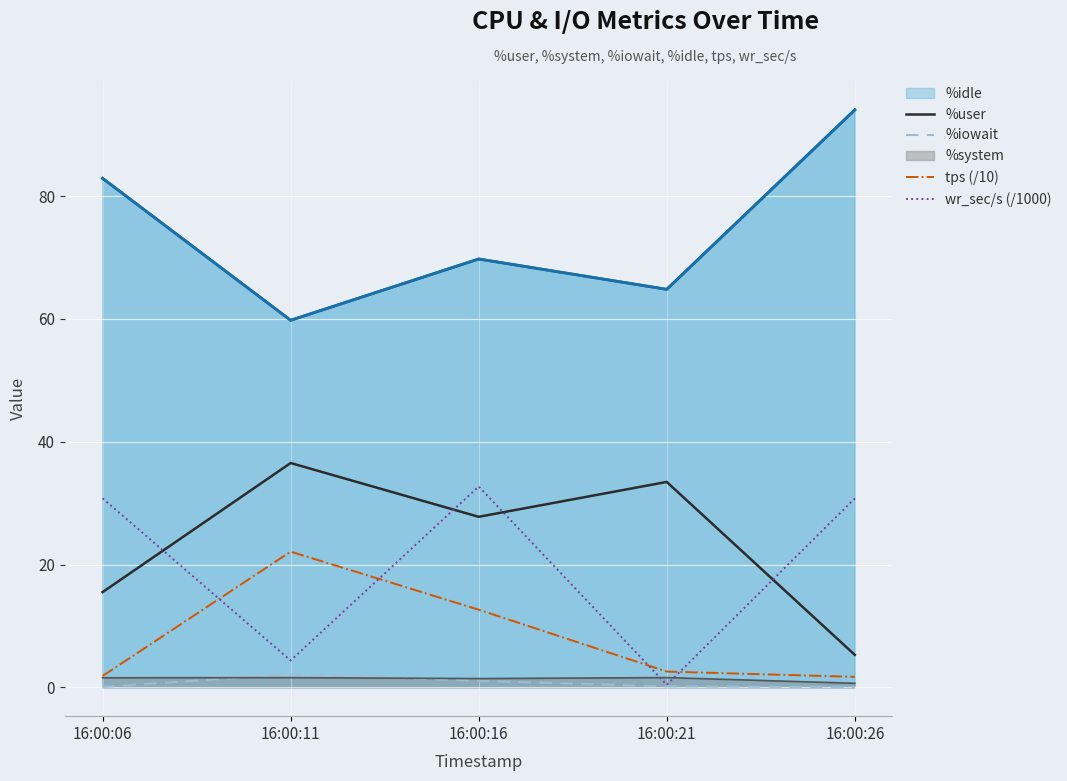

True or false: wr_sec/s (/1000) and %idle intersect in this chart.

False